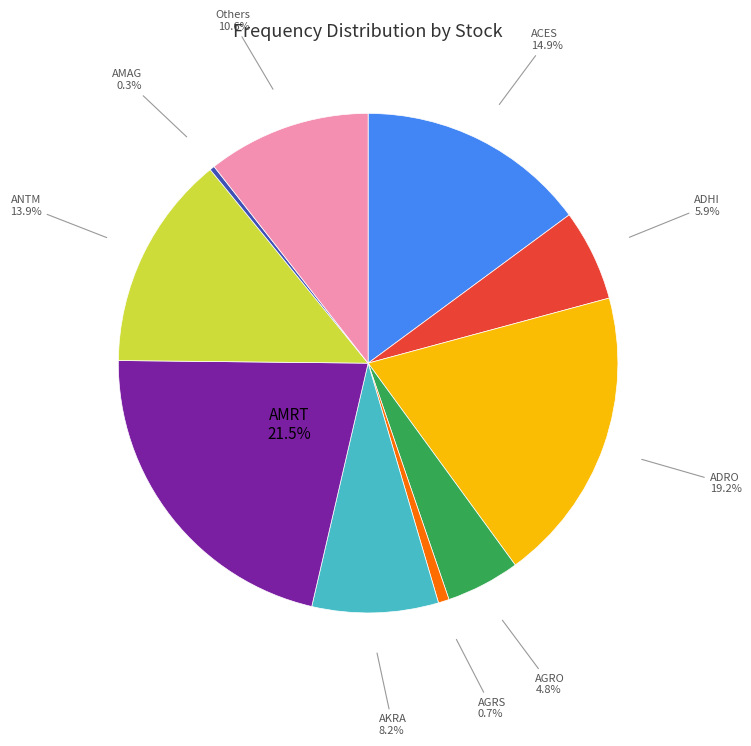

Is there a majority slice in this chart?

No